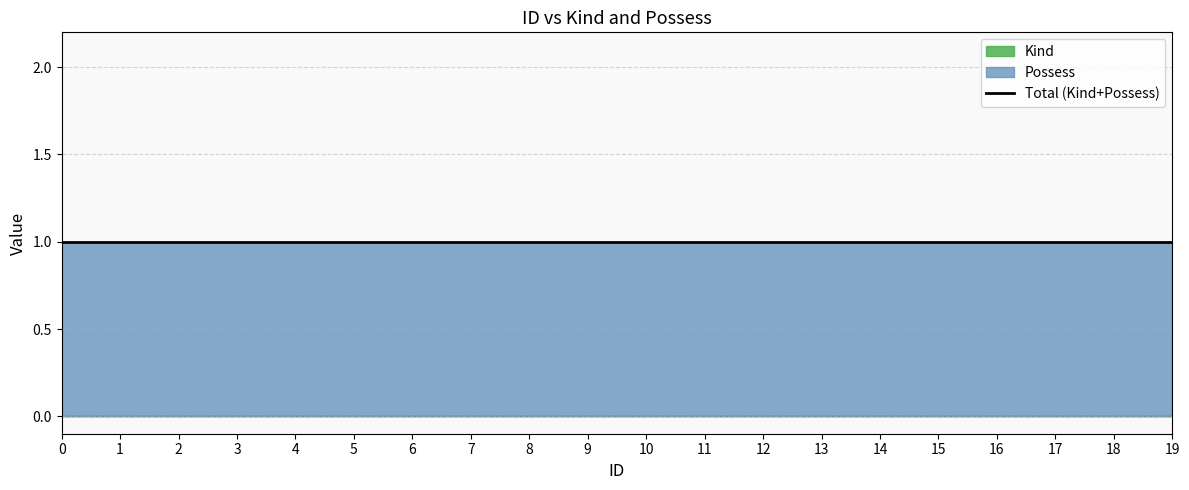

What are all the series names shown in the legend?

Kind, Possess